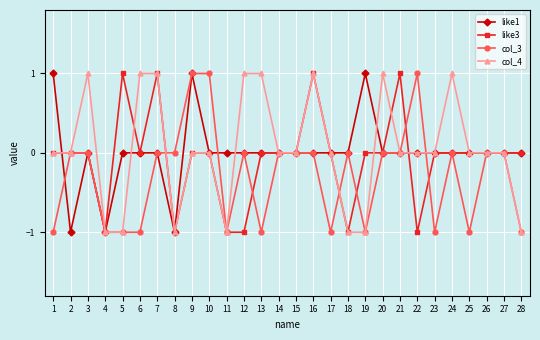

How many series are shown in this chart?

4